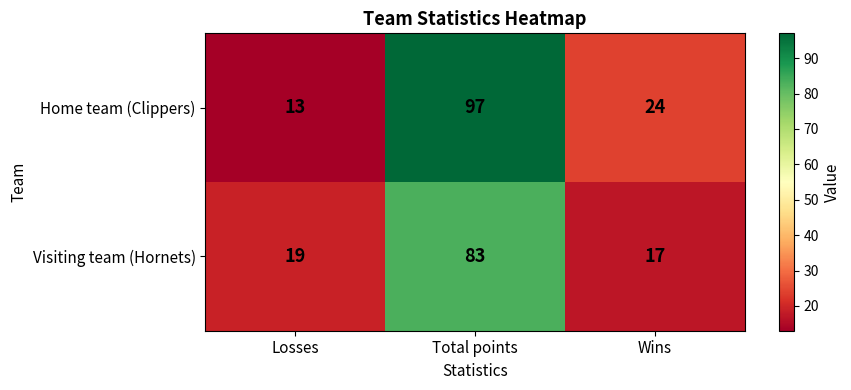

How many distinct data groups are displayed?

2